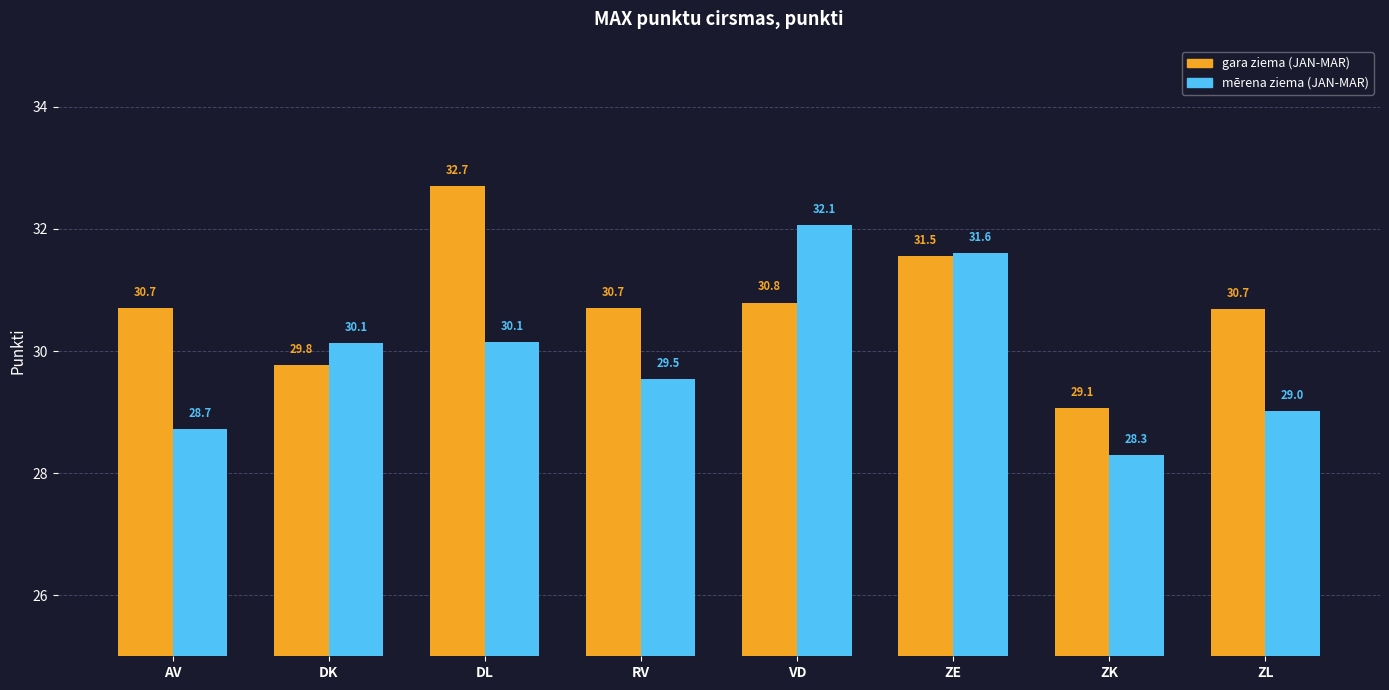

Reading left to right, list all the values displayed in this chart.

gara ziema (JAN-MAR): 30.7	29.8	32.7	30.7	30.8	31.5	29.1	30.7
mērena ziema (JAN-MAR): 28.7	30.1	30.1	29.5	32.1	31.6	28.3	29.0